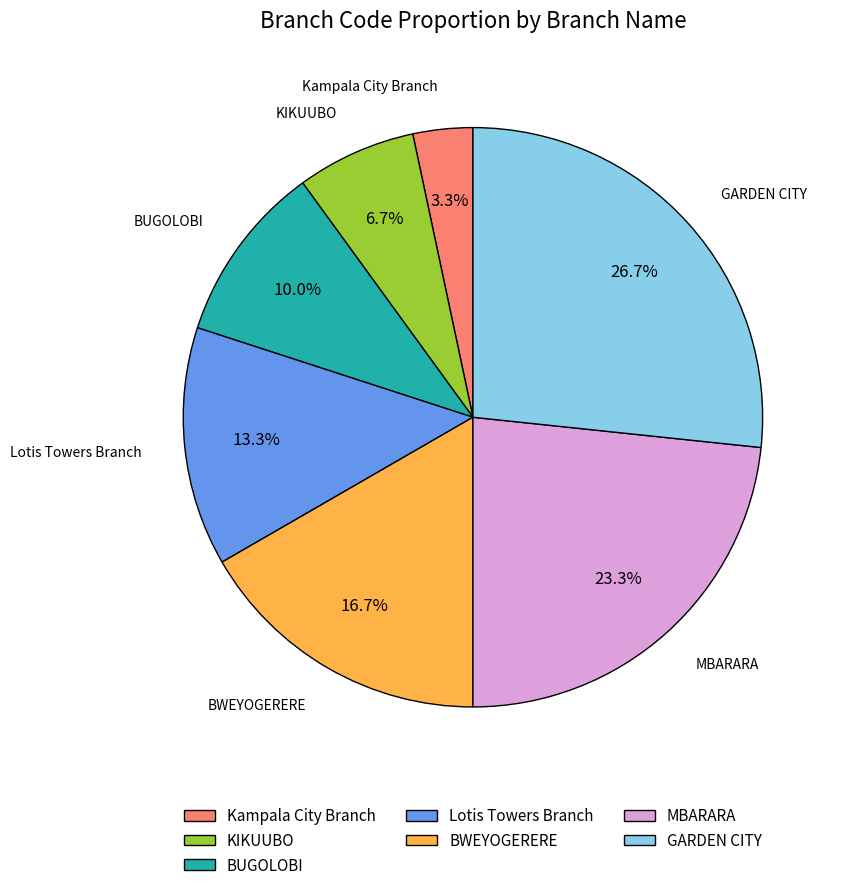

What percentage is the GARDEN CITY slice, to the nearest percent?

27%